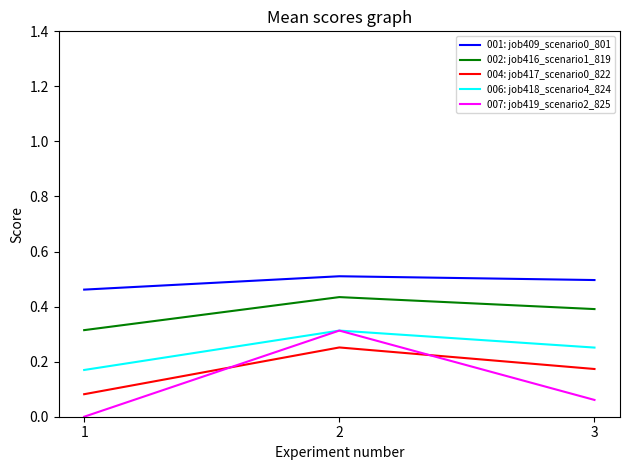

The 002: job416_scenario1_819 series shows 0.4 at 2. True or false?

True